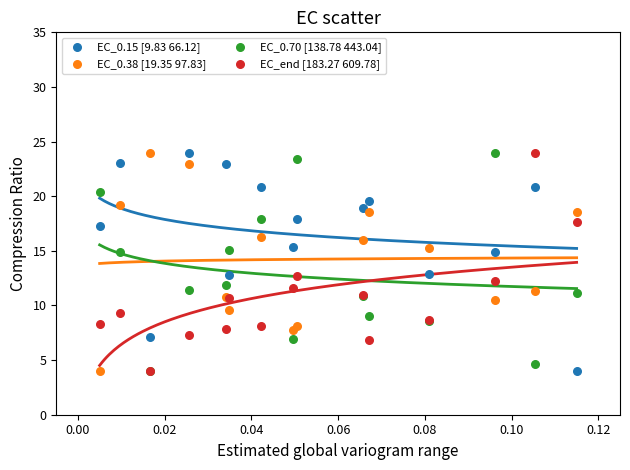

What are all the series names shown in the legend?

EC_0.15 [9.83 66.12], EC_0.38 [19.35 97.83], EC_0.70 [138.78 443.04], EC_end [183.27 609.78]